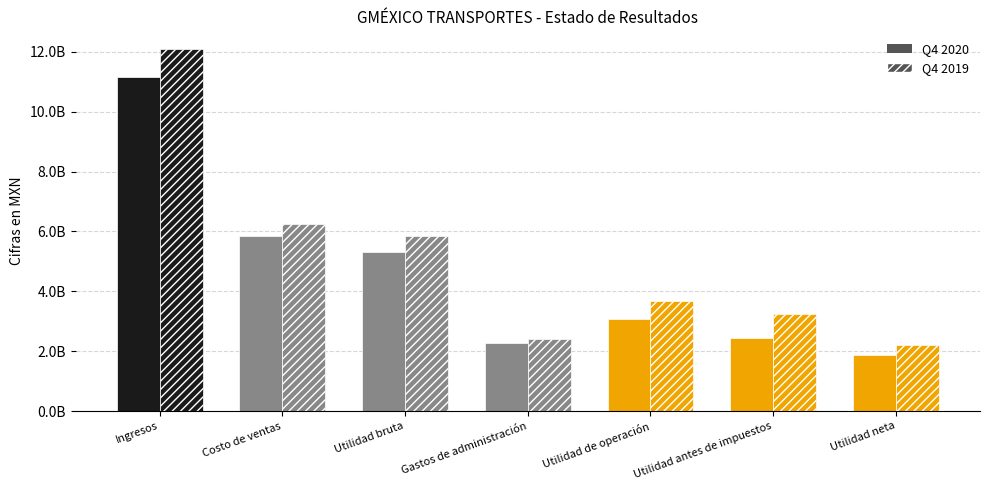

What is the label of the 5th bar from the right?

Utilidad bruta